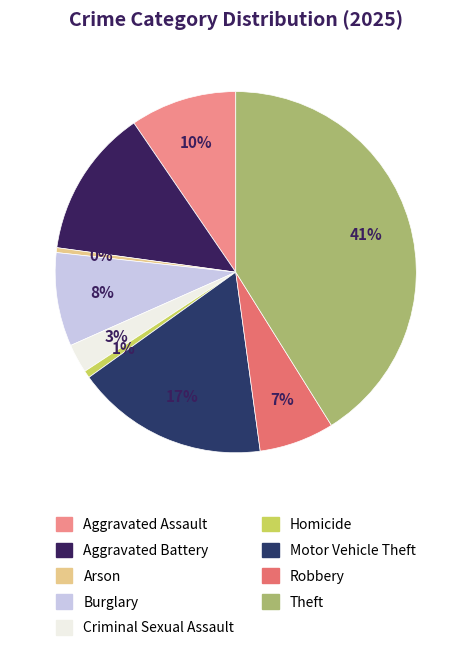

Count the number of slices in the pie.

9